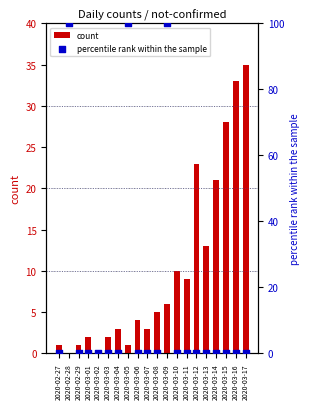

Is the value of count at 2020-03-15 greater than the value of percentile rank within the sample at 2020-03-04?

Yes